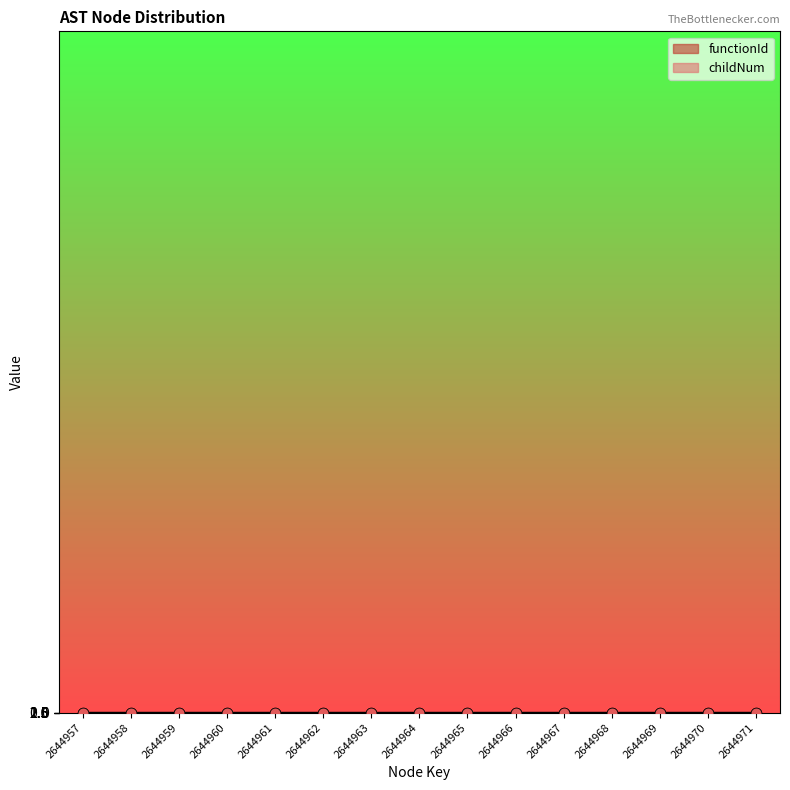

What are all the series names shown in the legend?

functionId, childNum